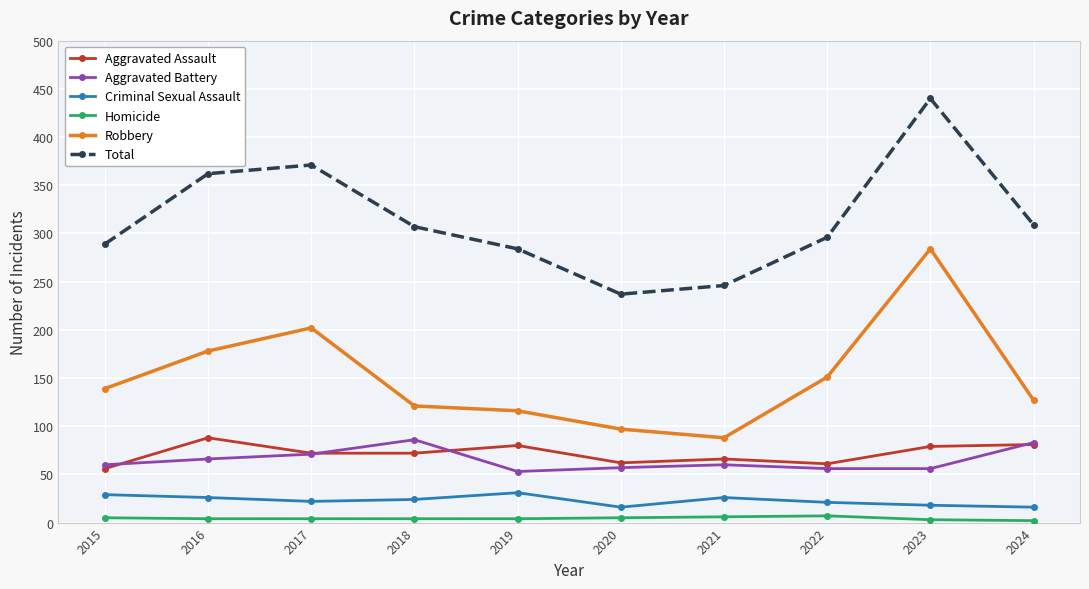

What is the smallest value displayed?

2